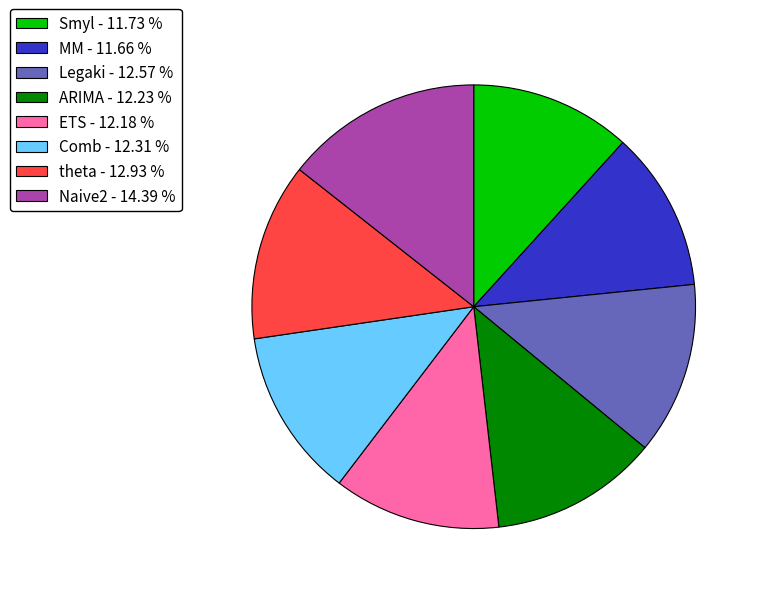

Approximately how many times larger is the value at Naive2 - 14.39 % compared to Comb - 12.31 %?

1.2